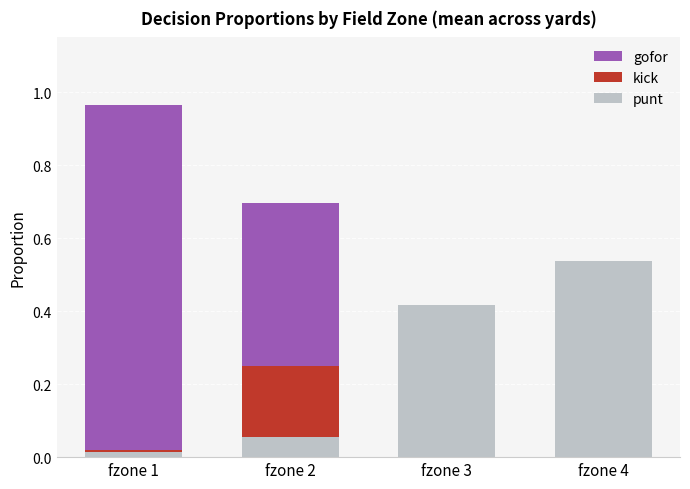

How many series are shown in this chart?

3